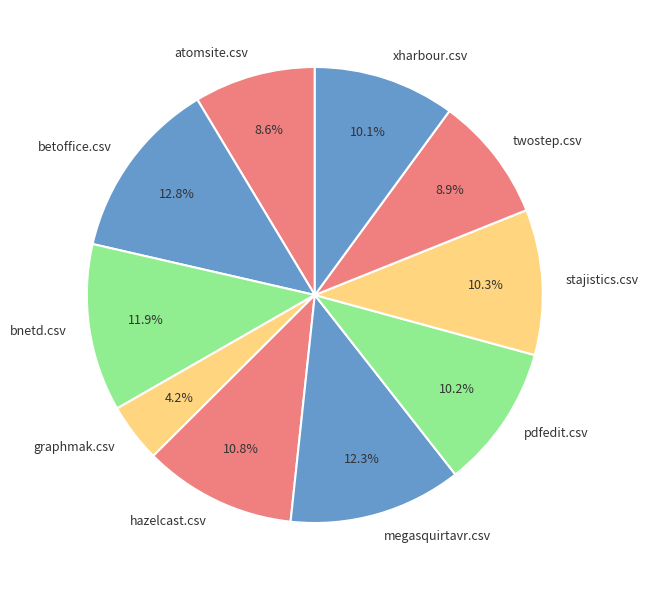

What percentage do hazelcast.csv and twostep.csv together represent?

19.7%